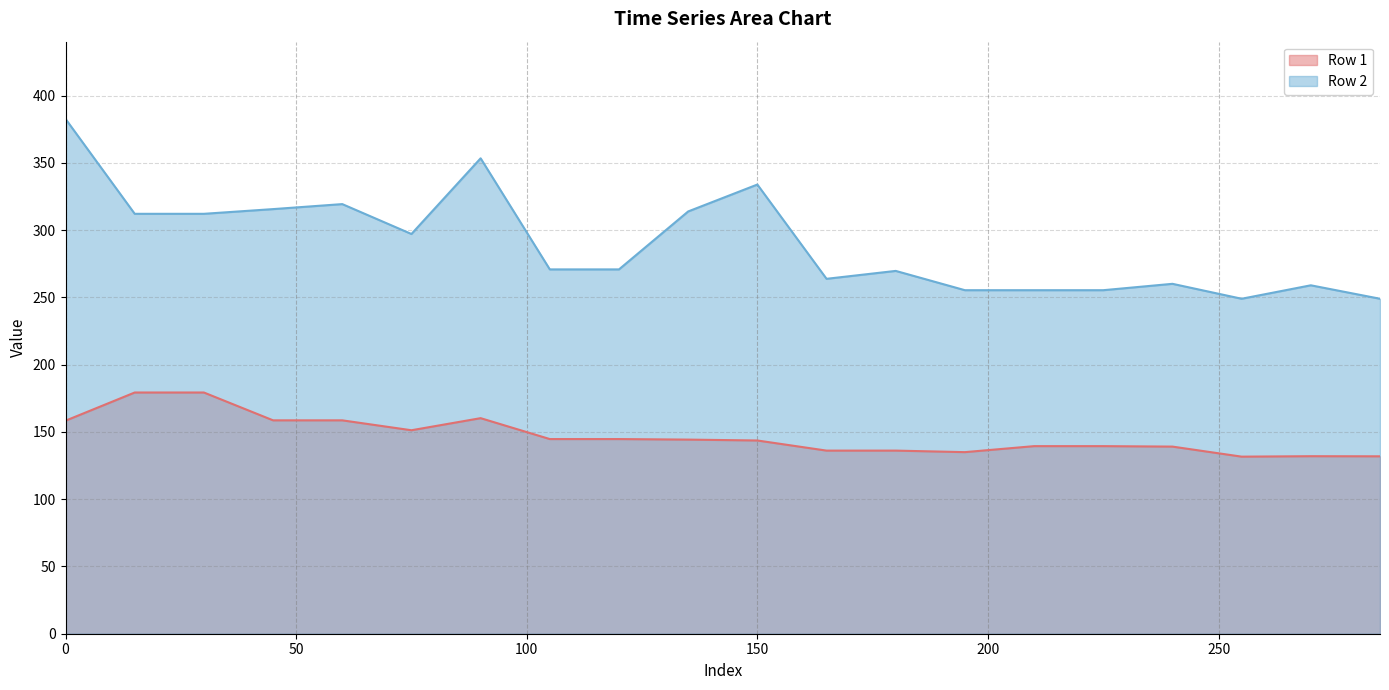

What is the total value across all series at 210?

394.8